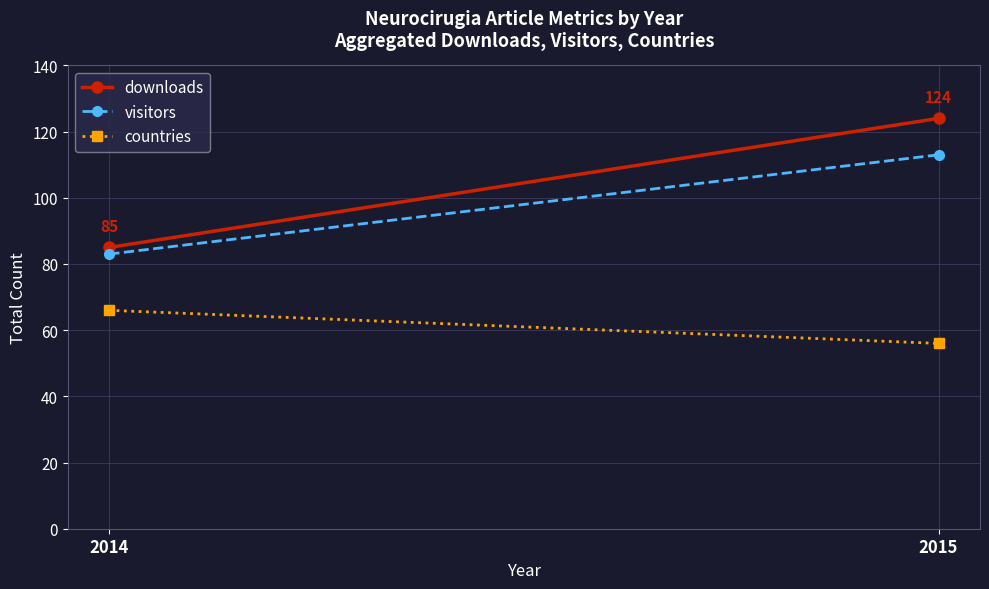

Is the value of visitors at 2014 greater than the value of downloads at 2014?

No